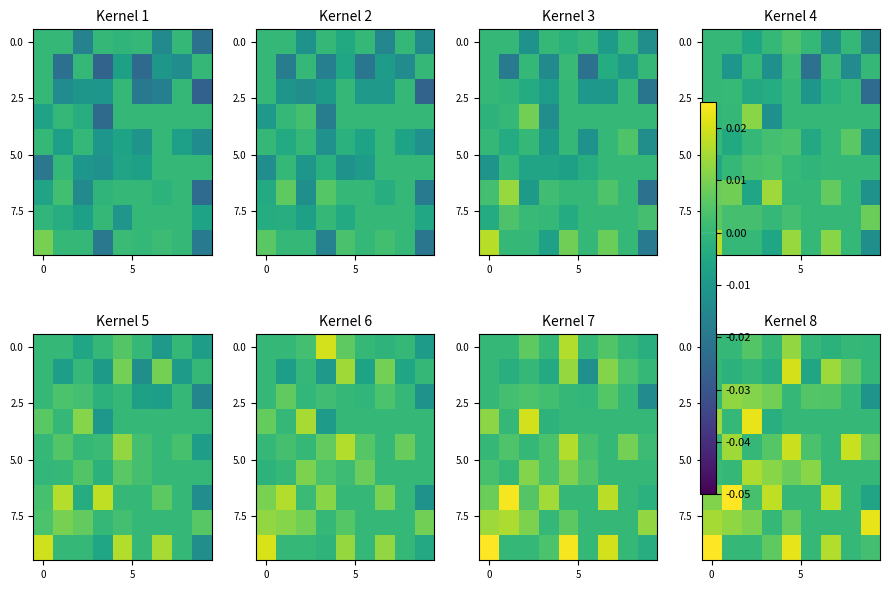

The value of row_5 at 8 is 0.0. True or false?

False